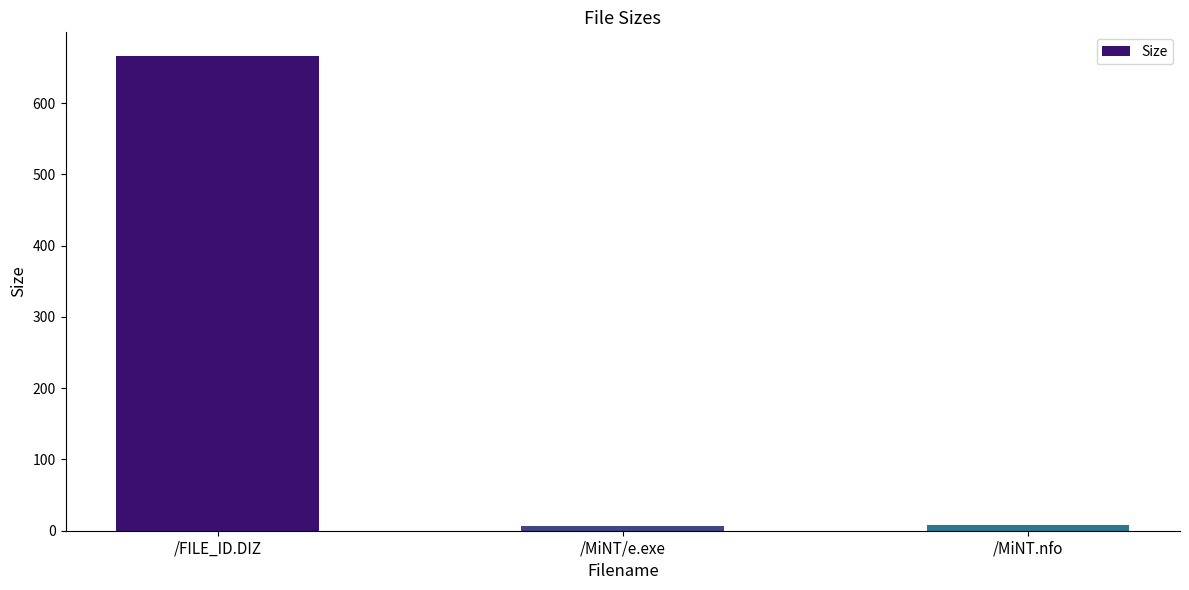

What is the maximum value shown in the chart?

666.0